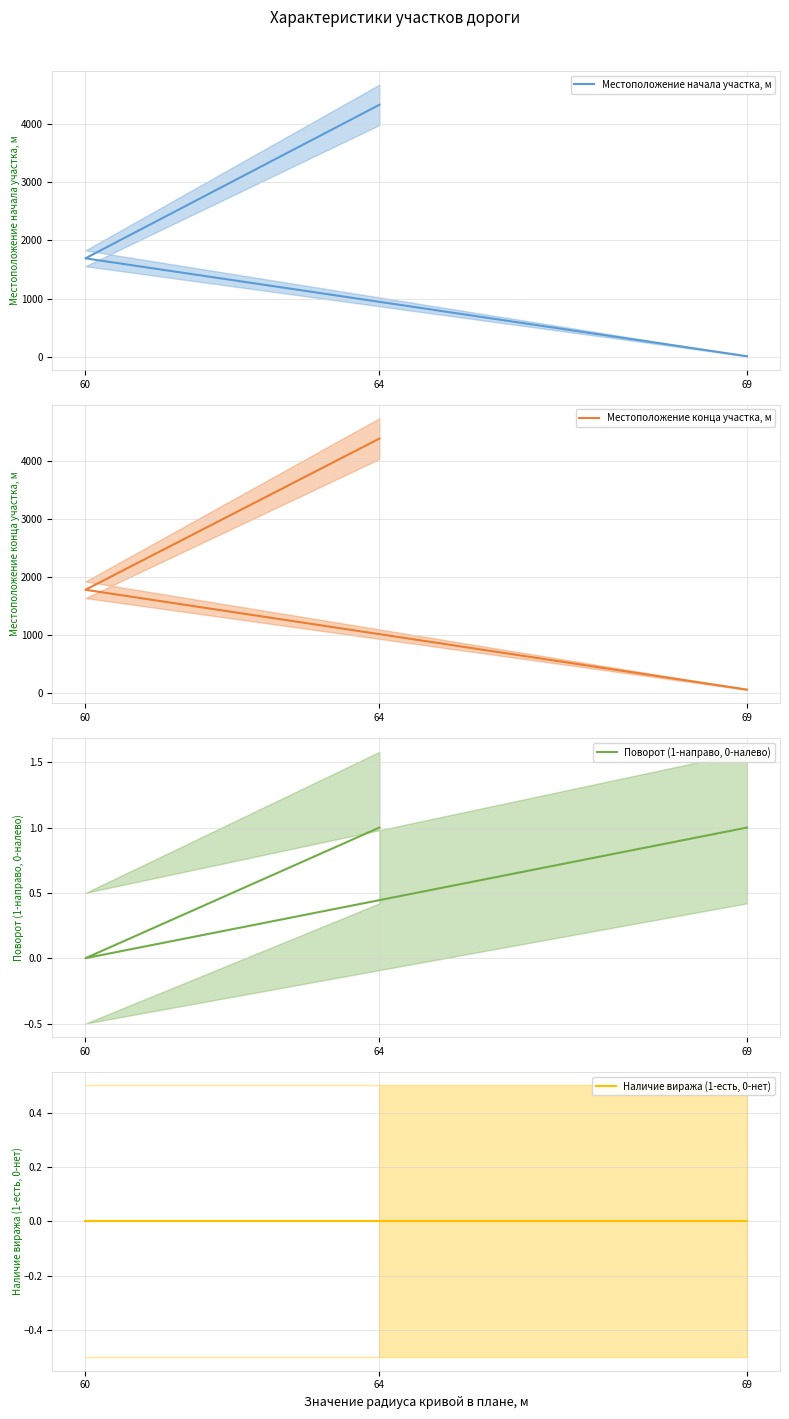

Which series has the largest total across all categories?

Местоположение конца участка, м